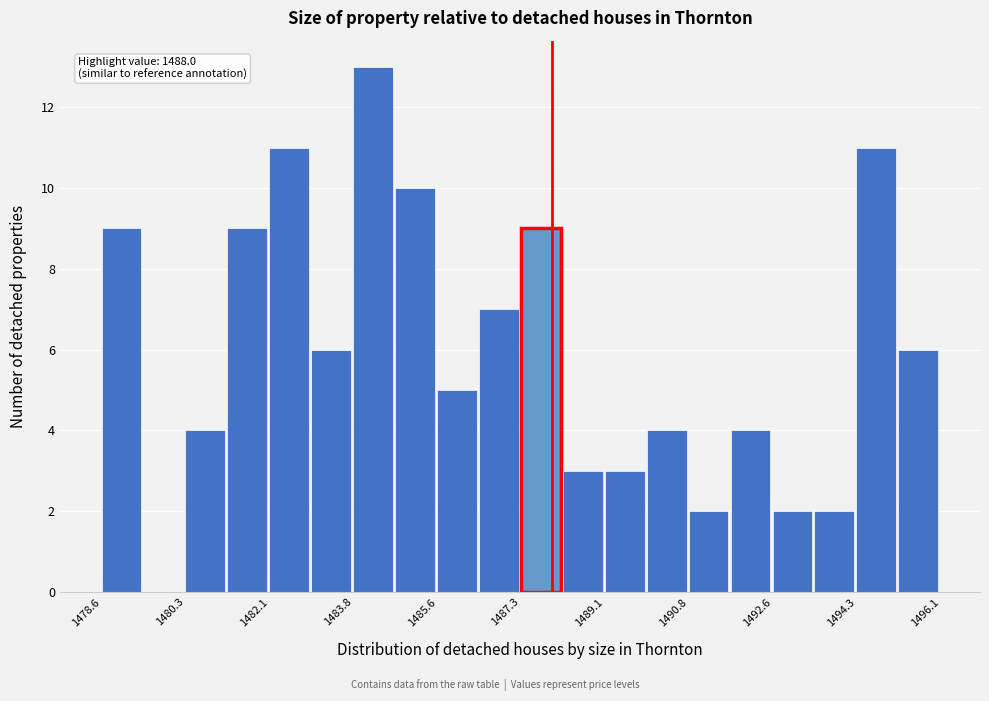

Which range on the x-axis has the tallest bar?

1483.8 to 1484.8